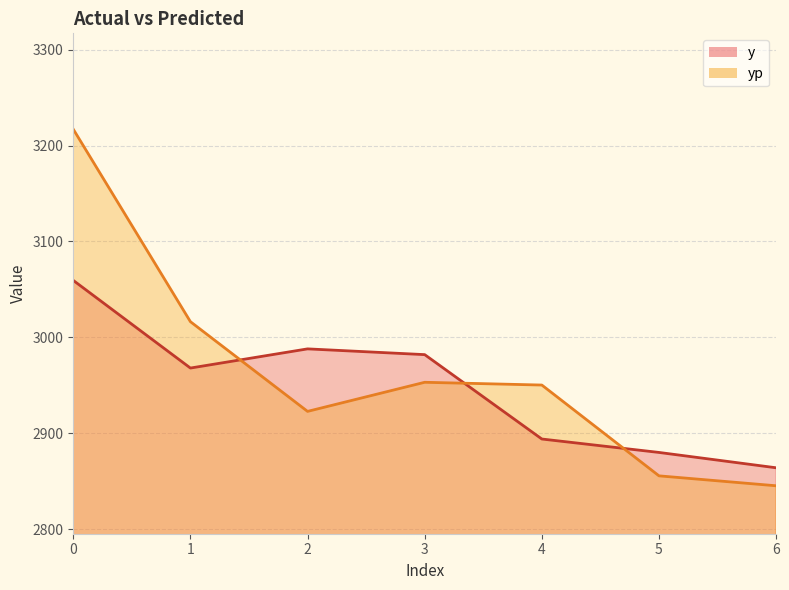

What is the minimum value for yp?

2845.2